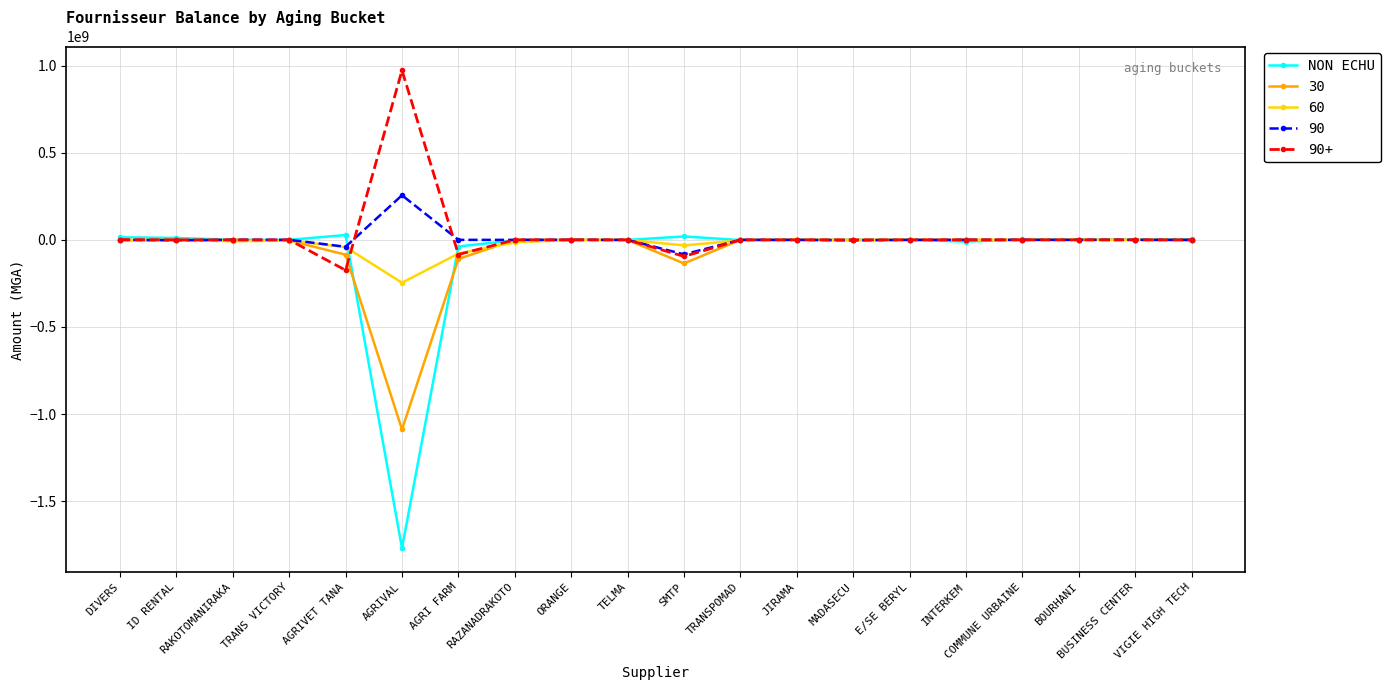

Is the value of 90+ at AGRIVAL greater than the value of 60 at MADASECU?

Yes